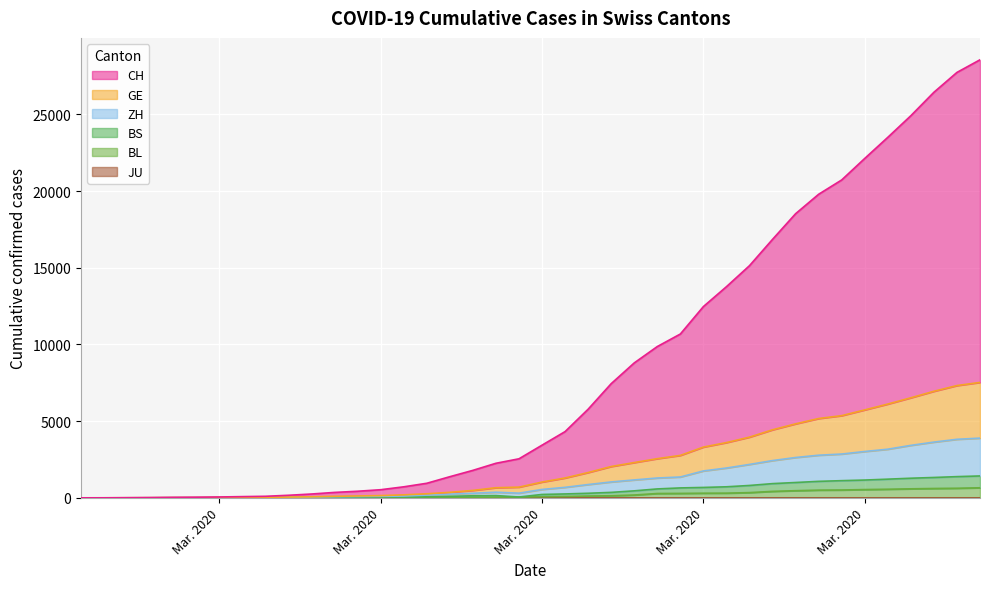

List the series in order of their peak value, lowest first.

BL, BS, ZH, GE, CH